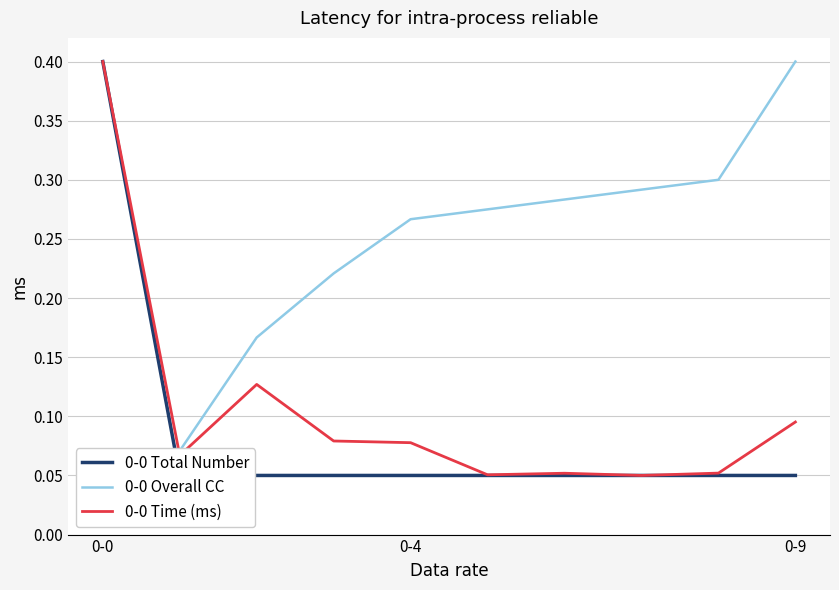

What is the label of the 7th point from the left?

6